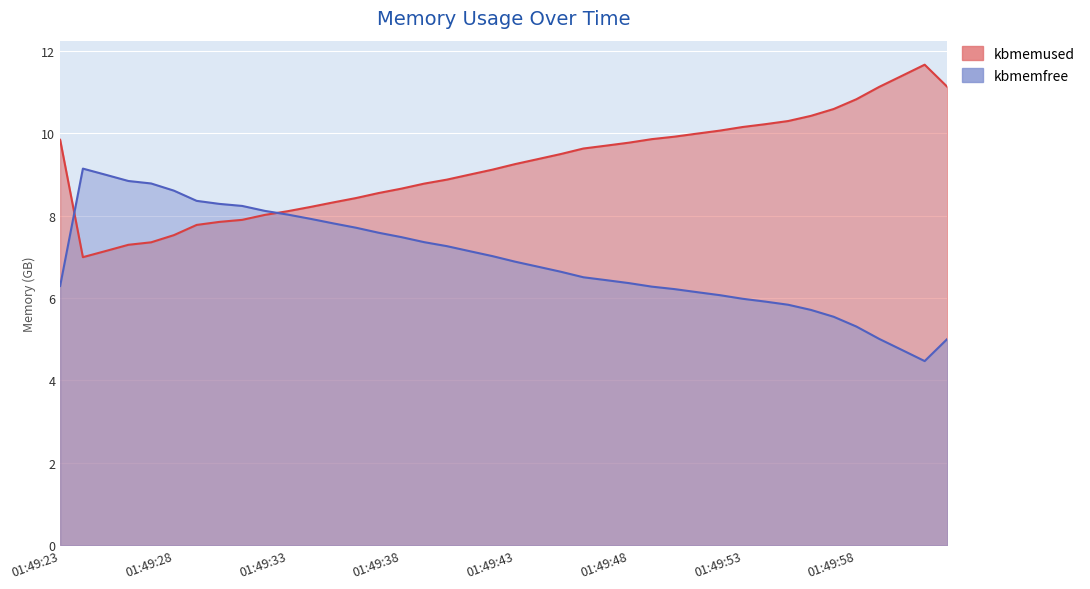

What is the difference between the highest and lowest values at 01:49:25?

1.9